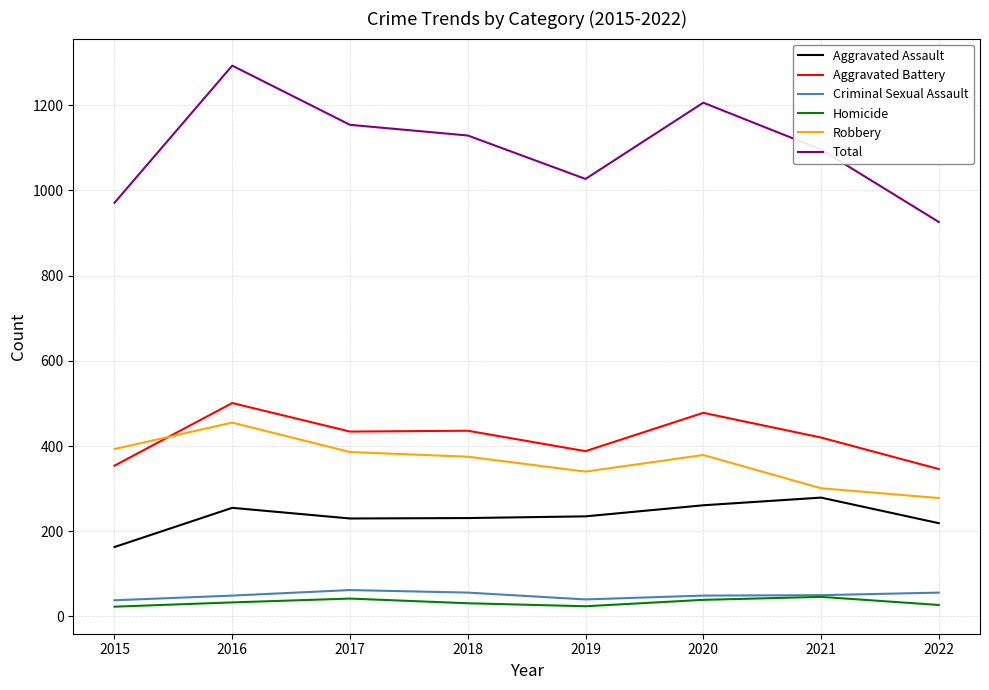

What is the difference between the Aggravated Assault values at 2022 and 2020?

42